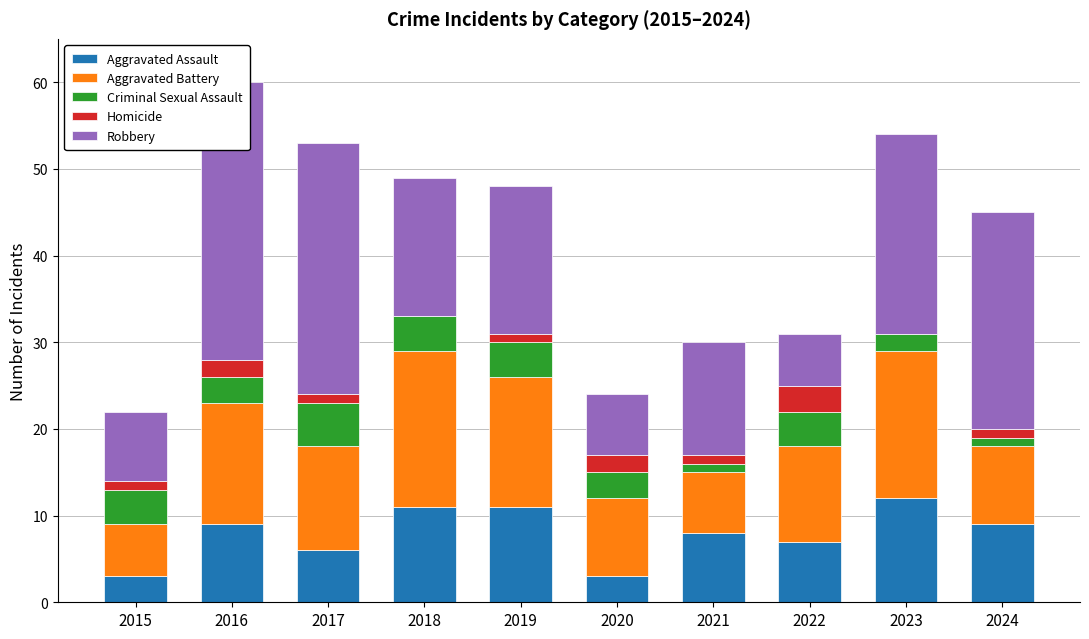

Reading left to right, extract all data points from this chart.

Aggravated Assault: 2015=3	2016=9	2017=6	2018=11	2019=11	2020=3	2021=8	2022=7	2023=12	2024=9
Aggravated Battery: 2015=6	2016=14	2017=12	2018=18	2019=15	2020=9	2021=7	2022=11	2023=17	2024=9
Criminal Sexual Assault: 2015=4	2016=3	2017=5	2018=4	2019=4	2020=3	2021=1	2022=4	2023=2	2024=1
Homicide: 2015=1	2016=2	2017=1	2018=0	2019=1	2020=2	2021=1	2022=3	2023=0	2024=1
Robbery: 2015=8	2016=32	2017=29	2018=16	2019=17	2020=7	2021=13	2022=6	2023=23	2024=25